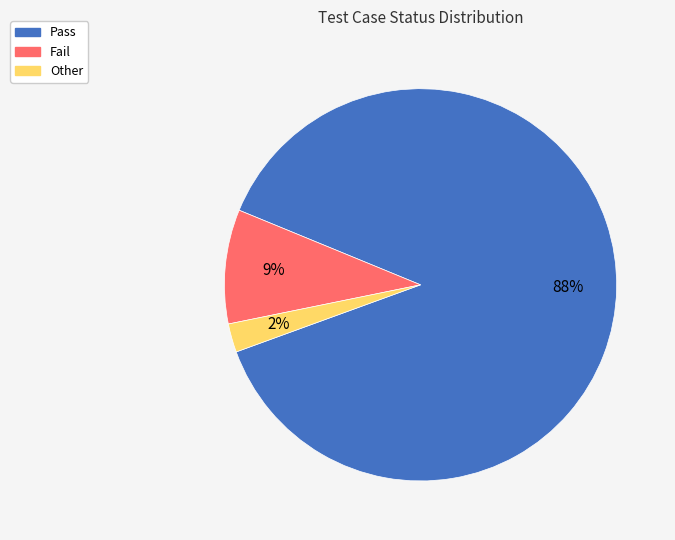

Is it true that Fail is 9% of the pie?

True